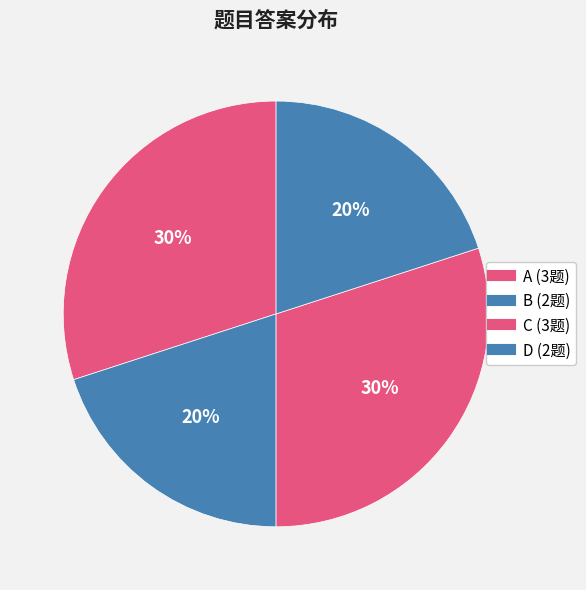

True or false: D accounts for 20% of the total.

True